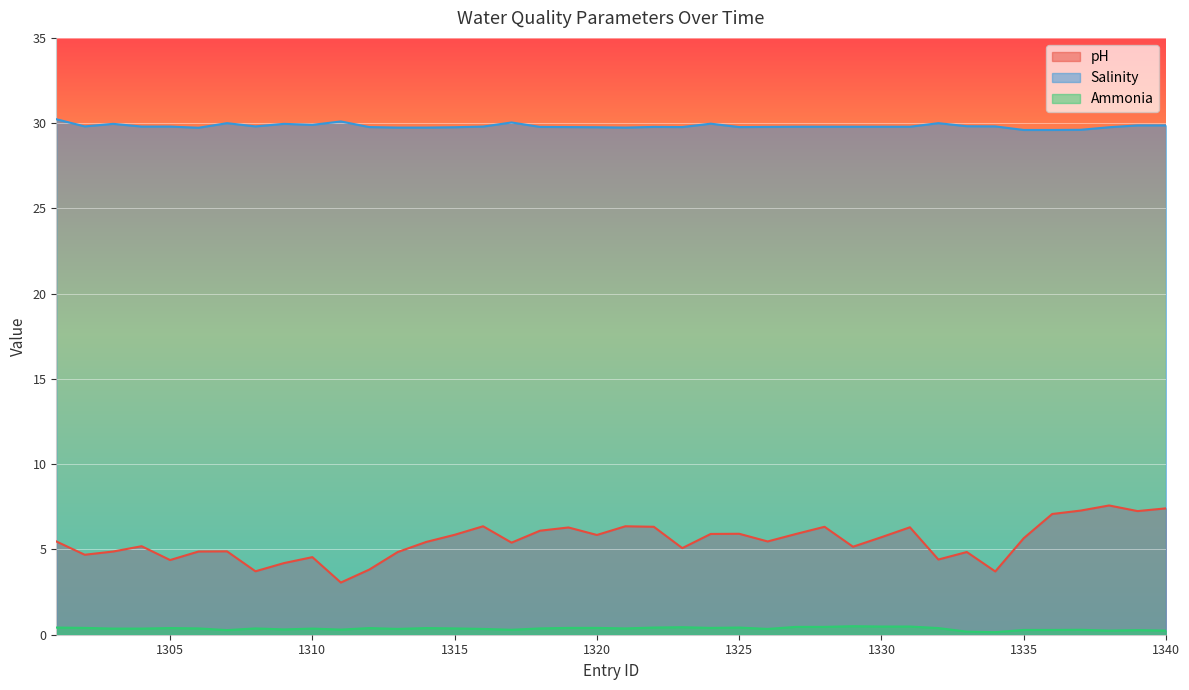

How many lines are shown in the chart?

3